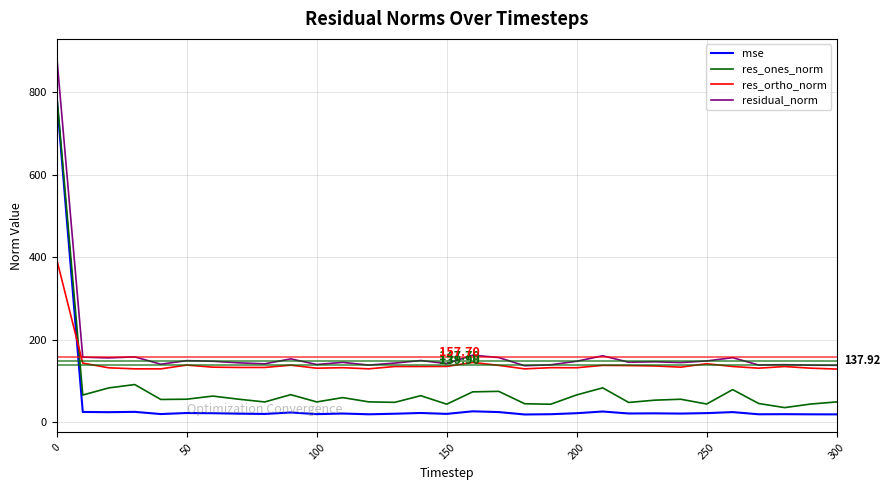

Which series has the largest range (max minus min)?

mse